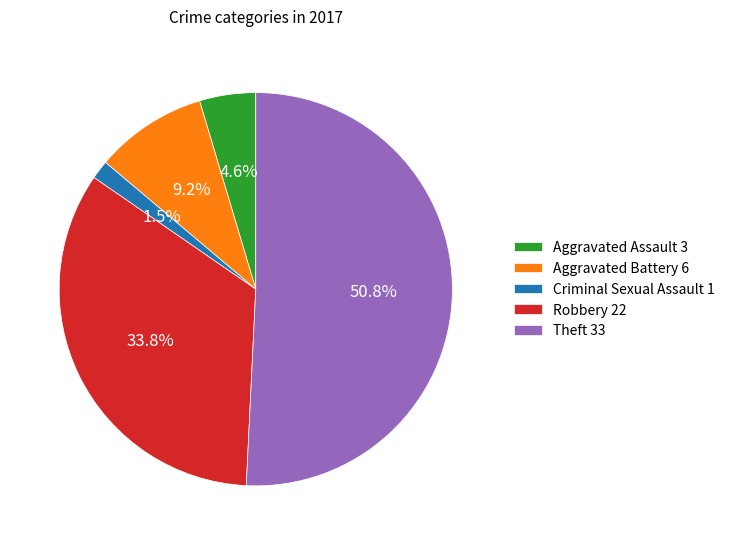

To the nearest percent, what is the difference between the Aggravated Assault and Aggravated Battery slice percentages?

5%